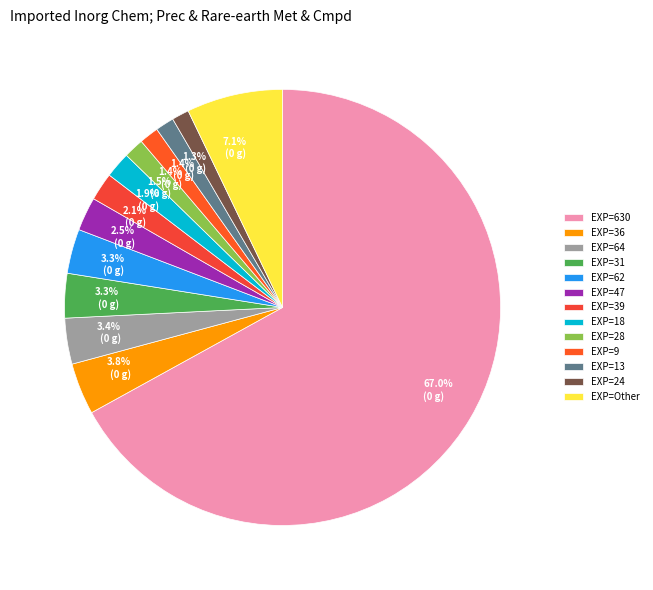

Is there a majority slice in this chart?

Yes